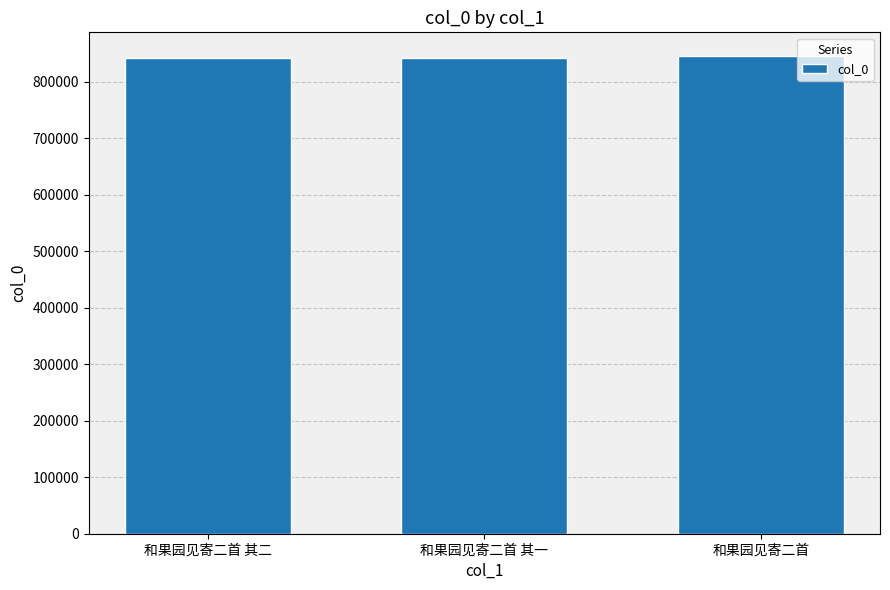

At which label is the value closest to 843284?

和果园见寄二首 其二